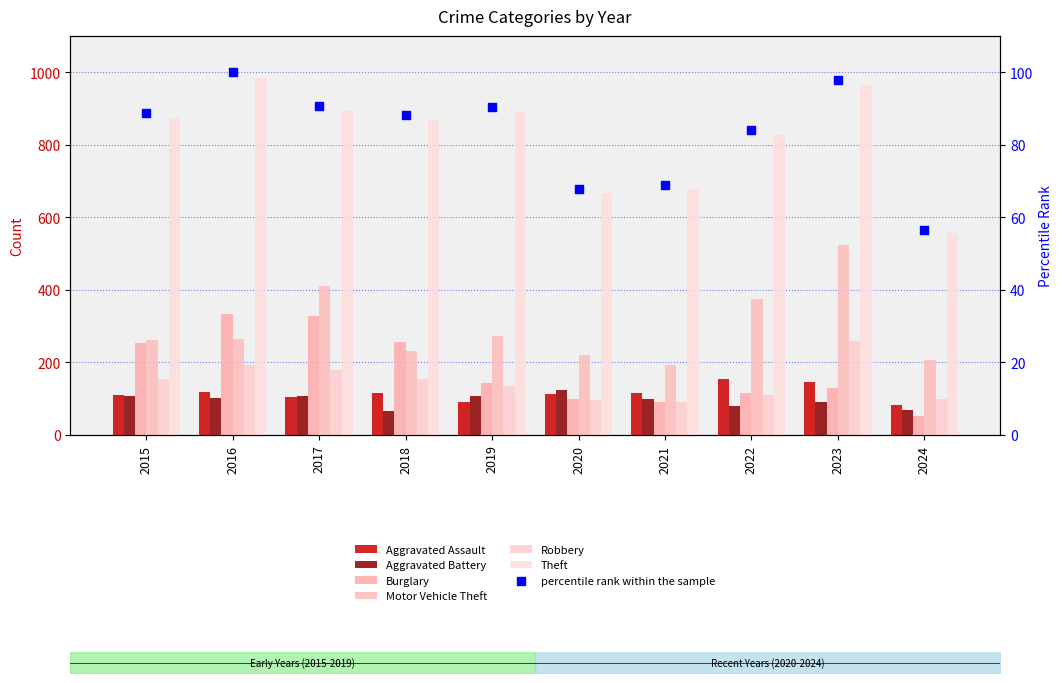

Is the value of Theft at 2018 greater than the value of Motor Vehicle Theft at 2021?

Yes